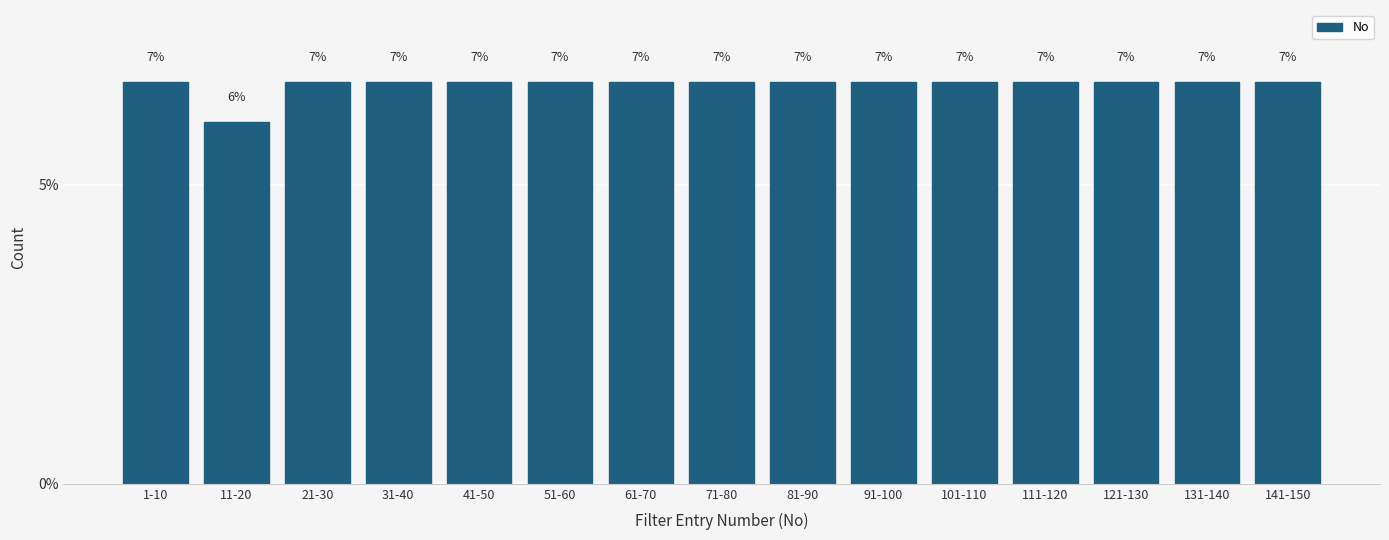

Are the bars horizontal?

No